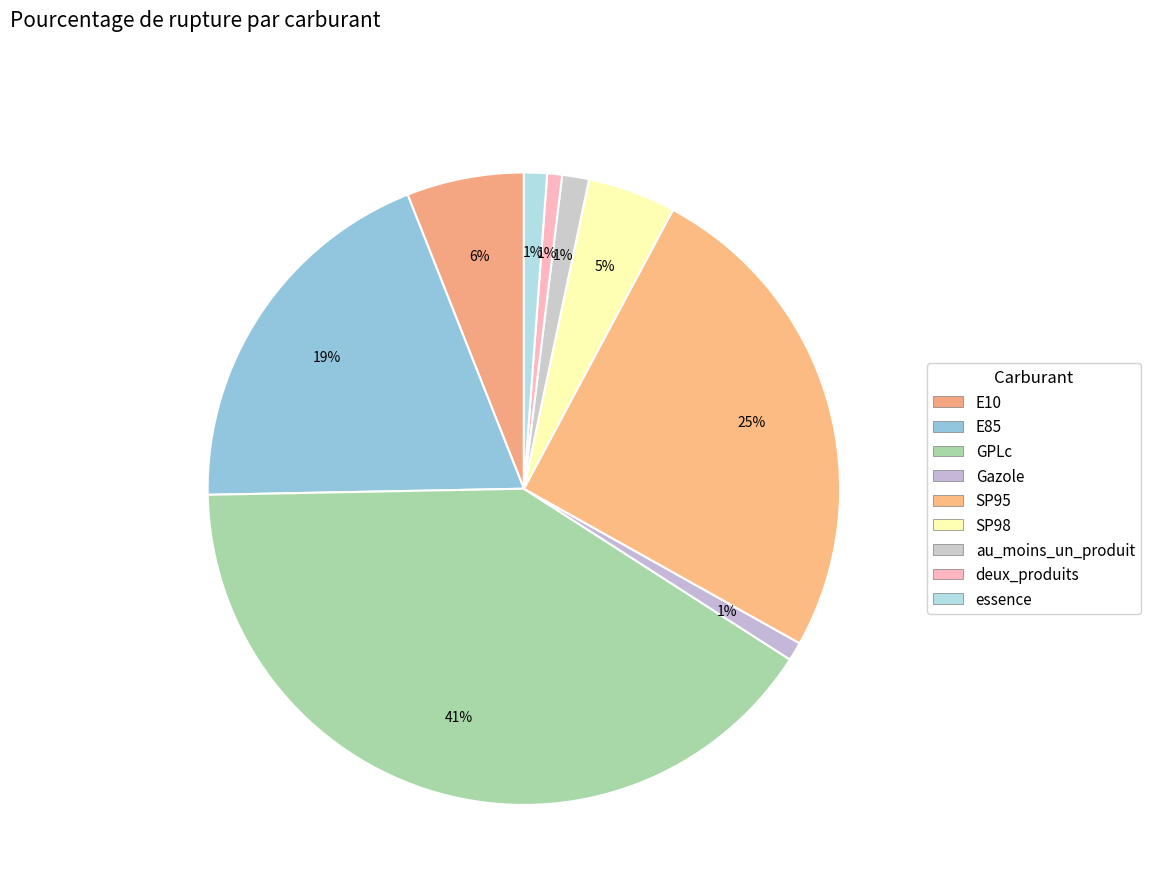

What percentage is the E10 slice, to the nearest percent?

6%